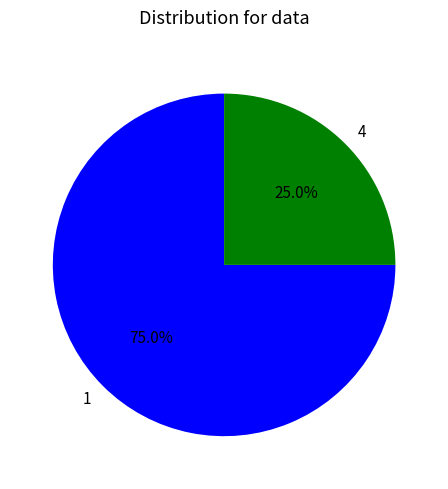

How many slices are in this pie chart?

2